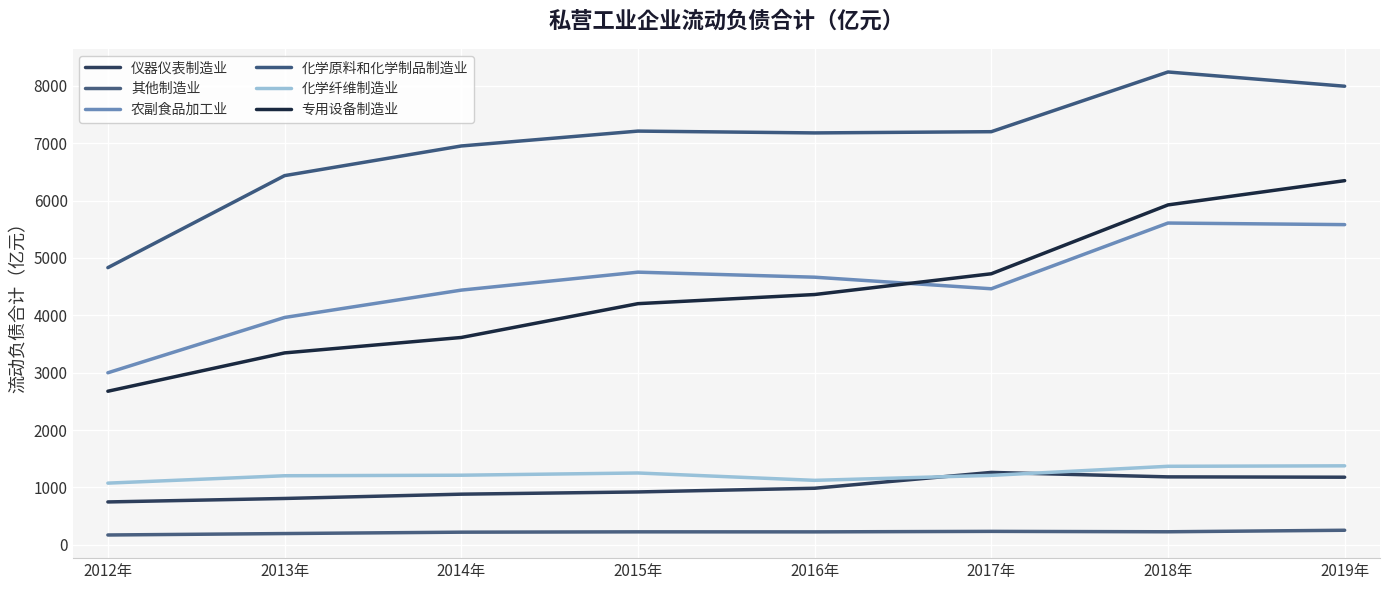

In 化学原料和化学制品制造业, how many points are higher than both neighbors (excluding endpoints)?

2